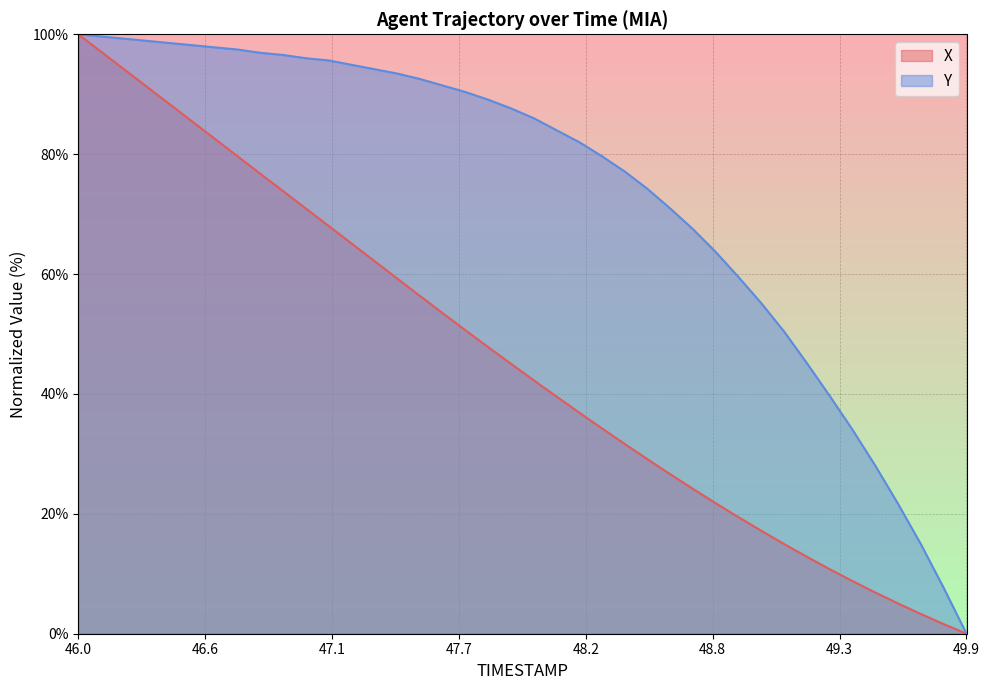

Is it true that Y equals 0.0 at 49.9?

True